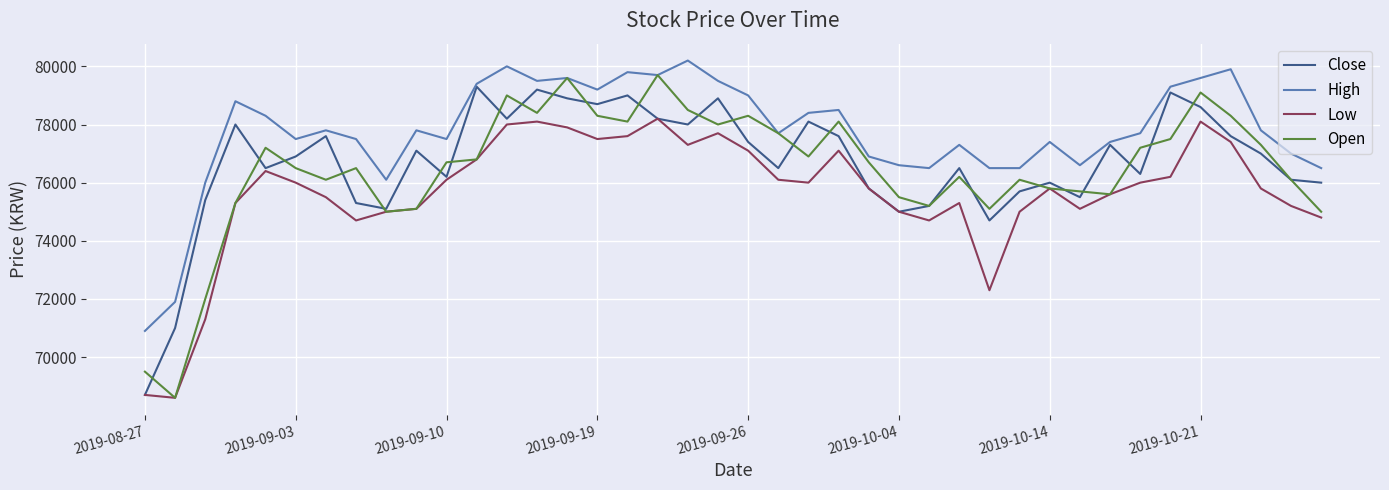

What is the average value of the Open series?

76458